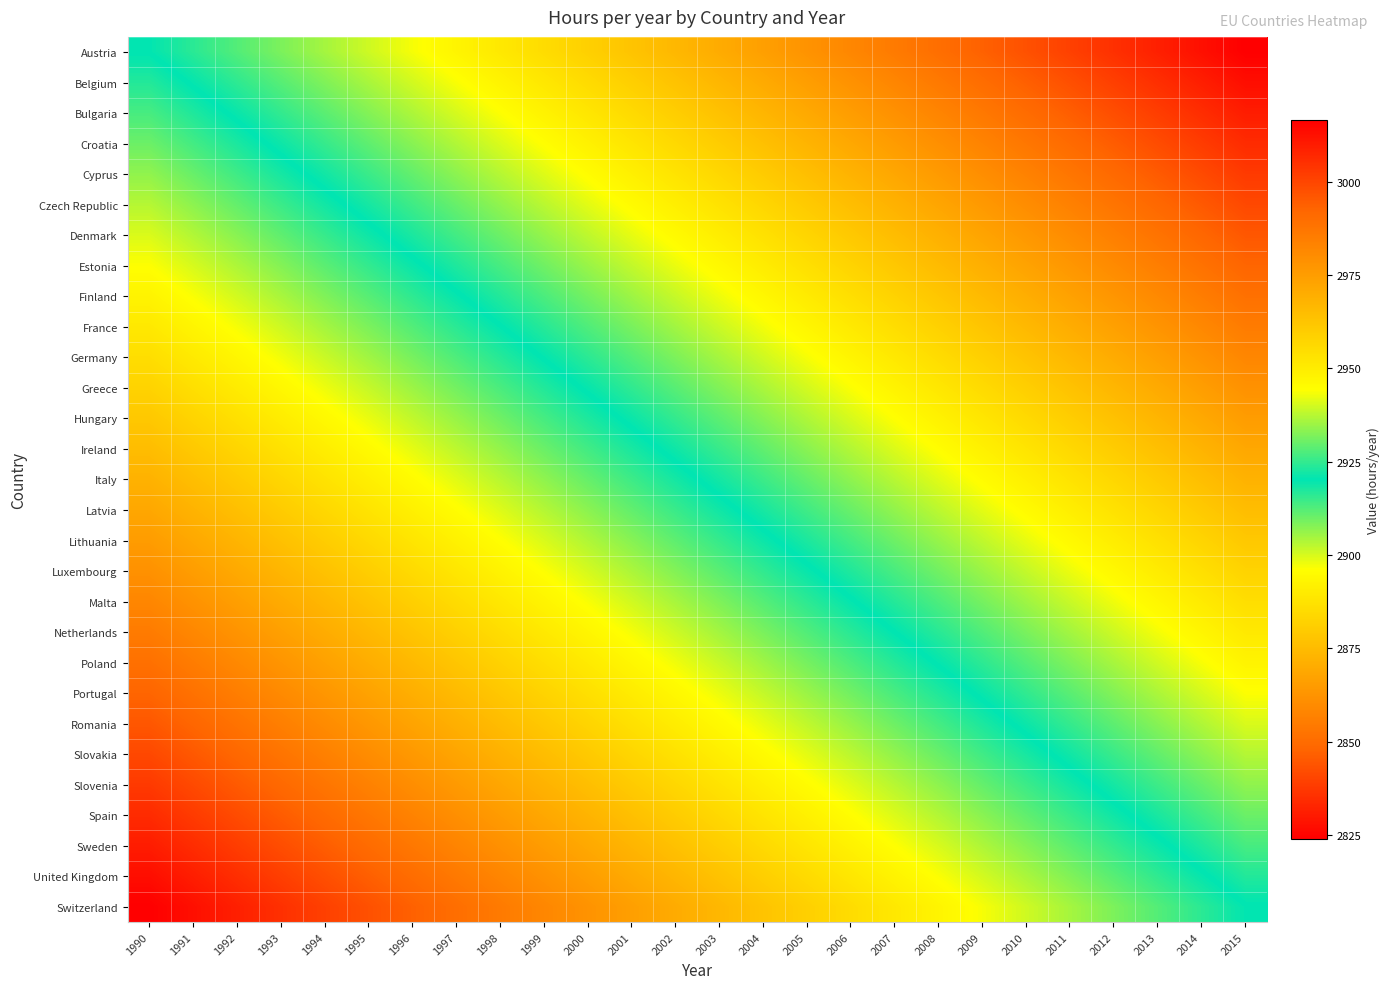

What is the minimum value shown in the chart?

2823.8